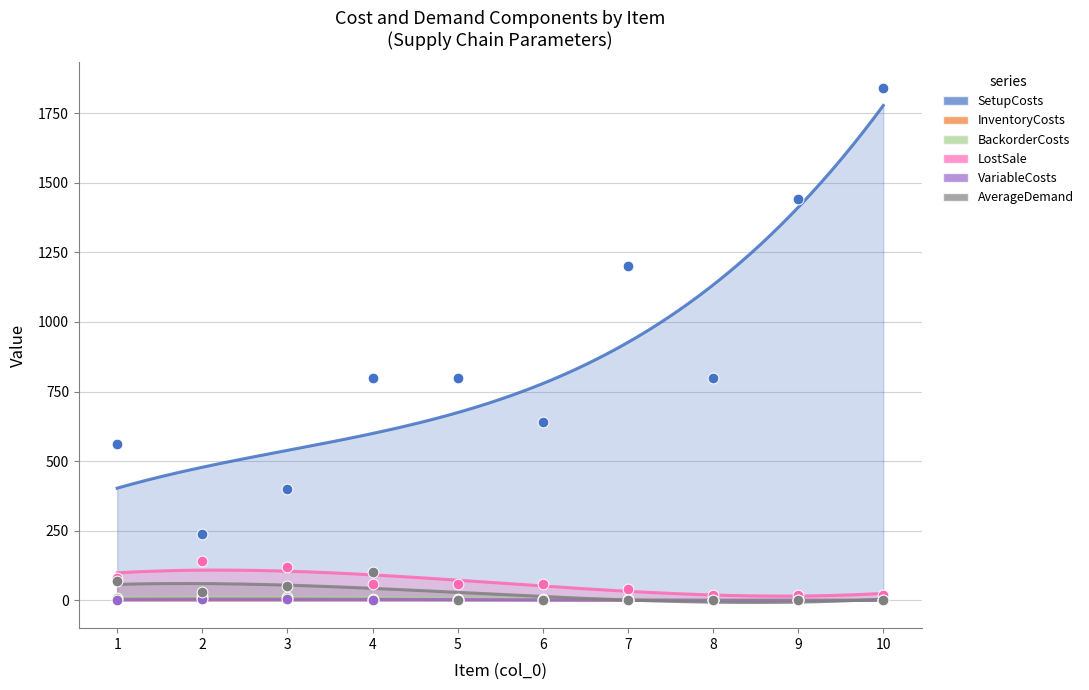

What are all the series names shown in the legend?

SetupCosts, InventoryCosts, BackorderCosts, LostSale, VariableCosts, AverageDemand